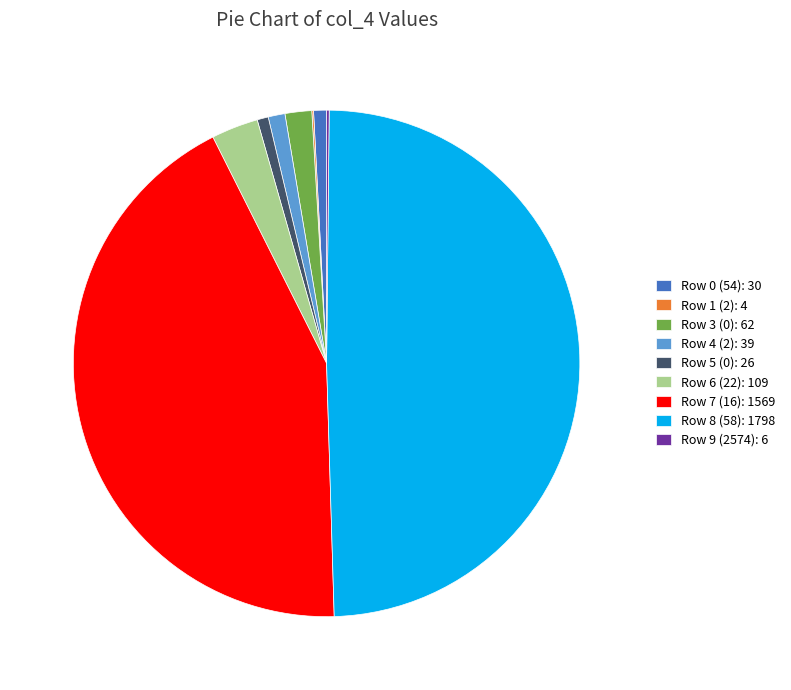

Approximately how many times larger is the value at Row 0 (54): 30 compared to Row 4 (2): 39?

0.8